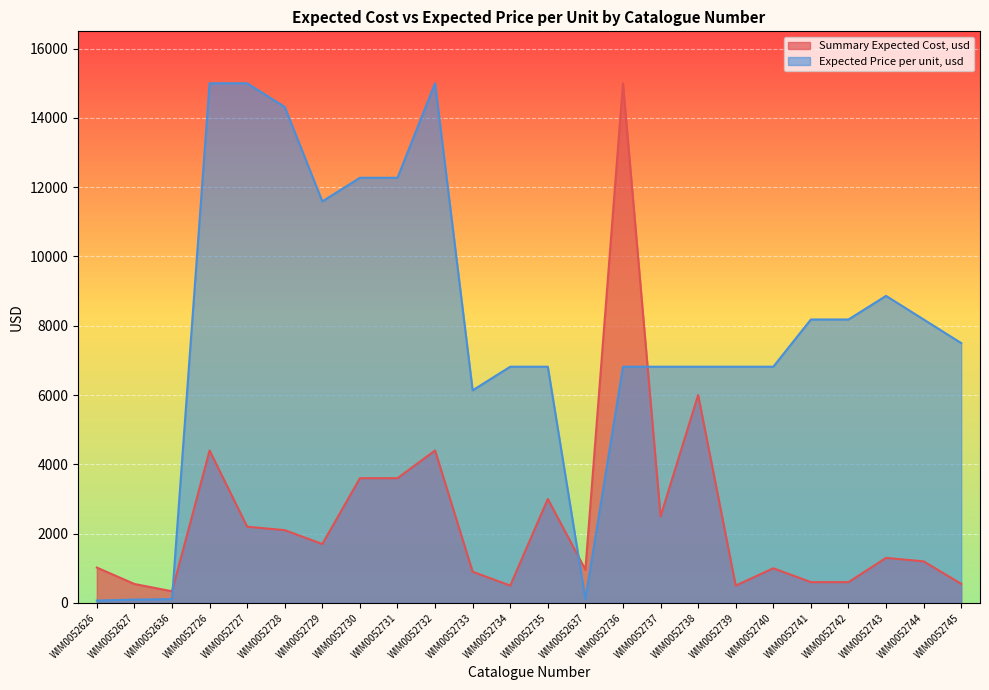

What is the difference between the second highest and second lowest values in the Expected Price per unit, usd series?

14904.5